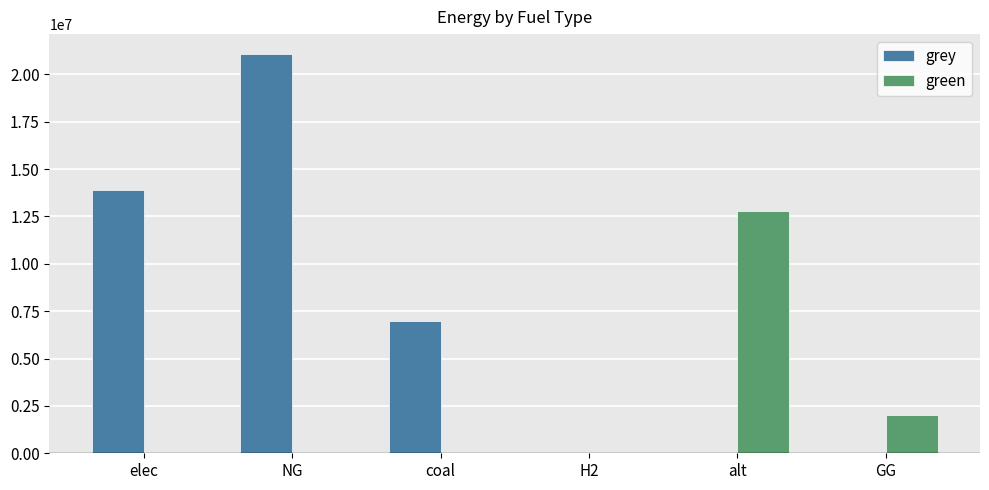

What are all the series names shown in the legend?

grey, green